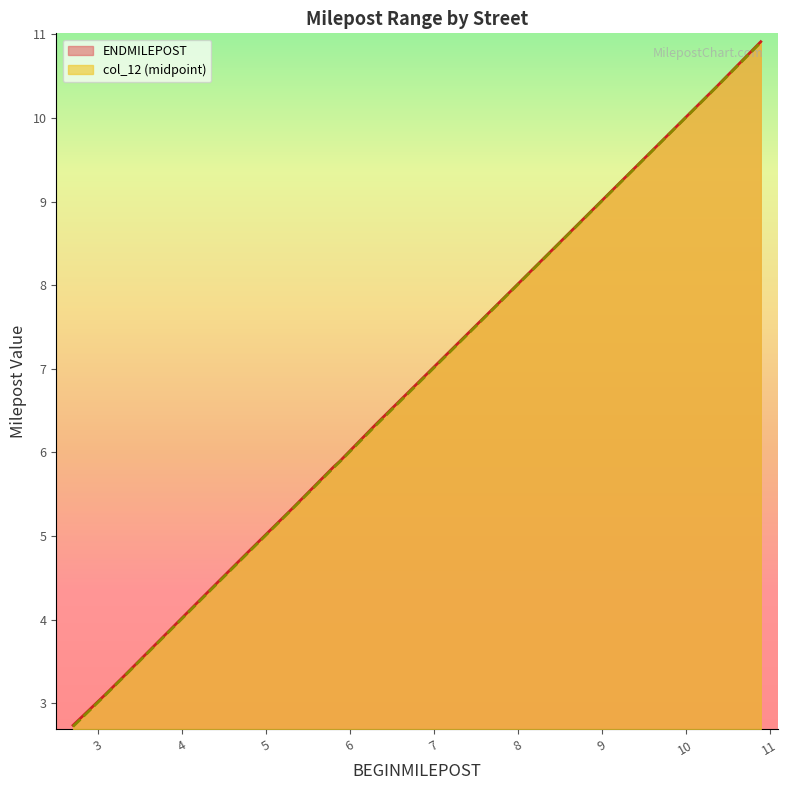

At which category does the chart reach its minimum across all series?

2.7052